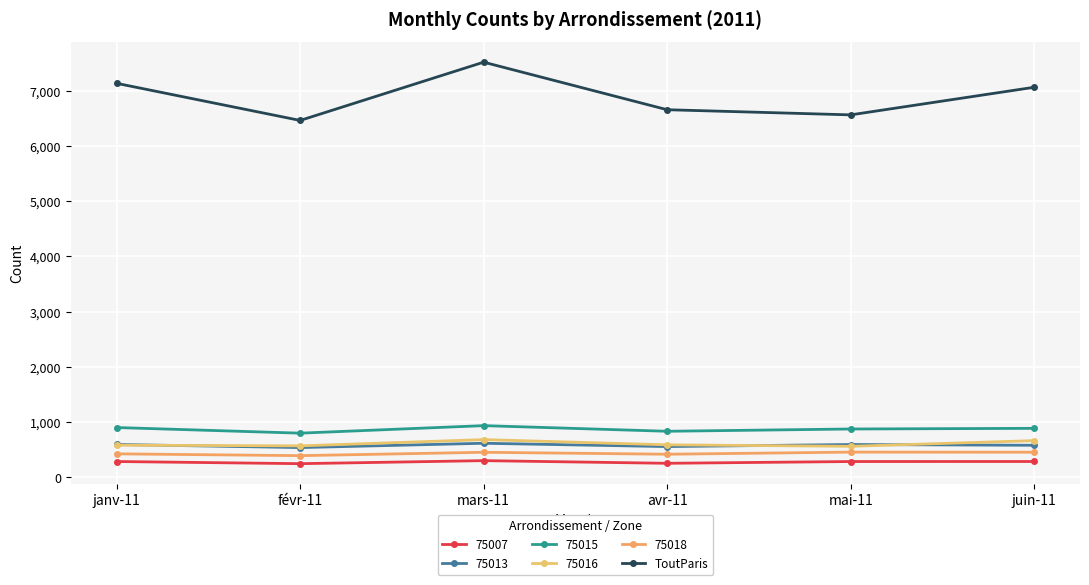

Count the number of data series in this chart.

6